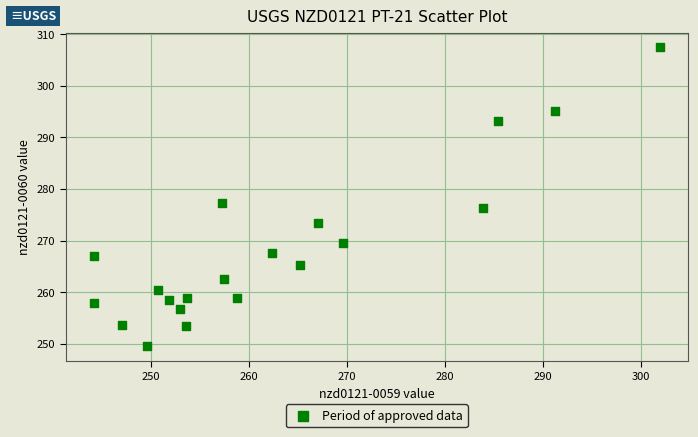

What Y value in the scatter plot is closest to 278?

277.2